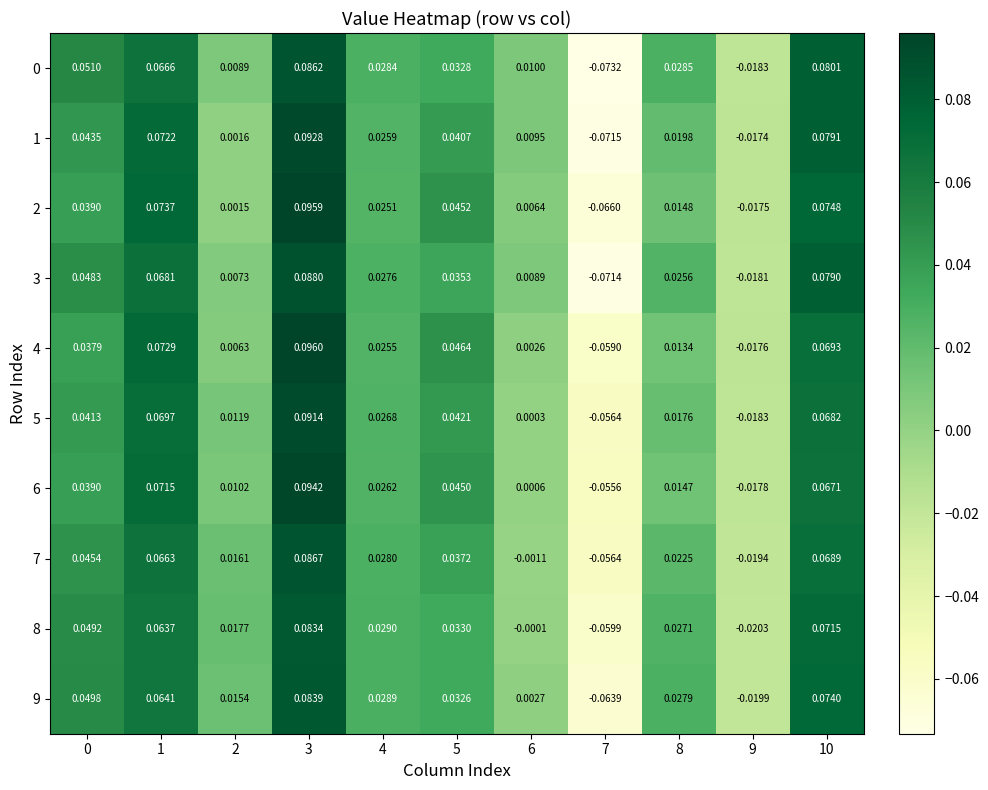

Between 3 and 6, which is larger?

3